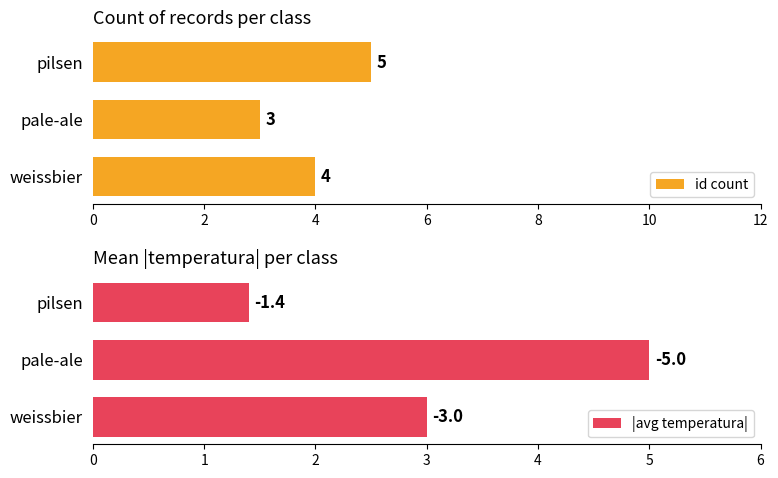

At which label is id count closest to 4?

weissbier